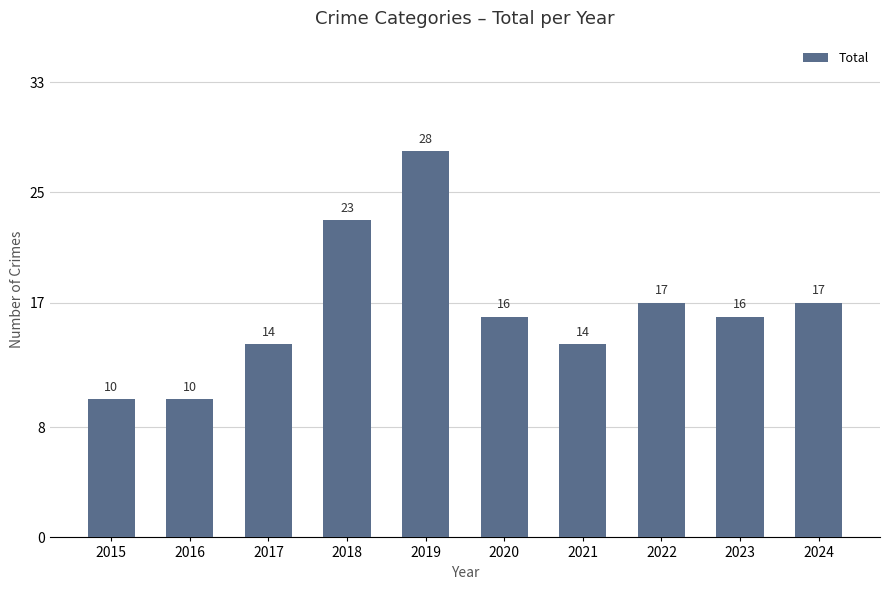

Which has a higher value, 2015 or 2018?

2018